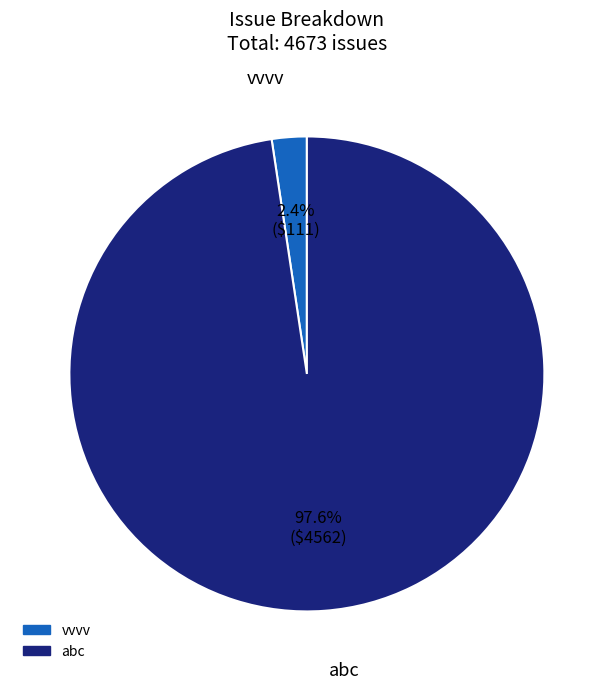

Between abc and vvvv, which is larger?

abc